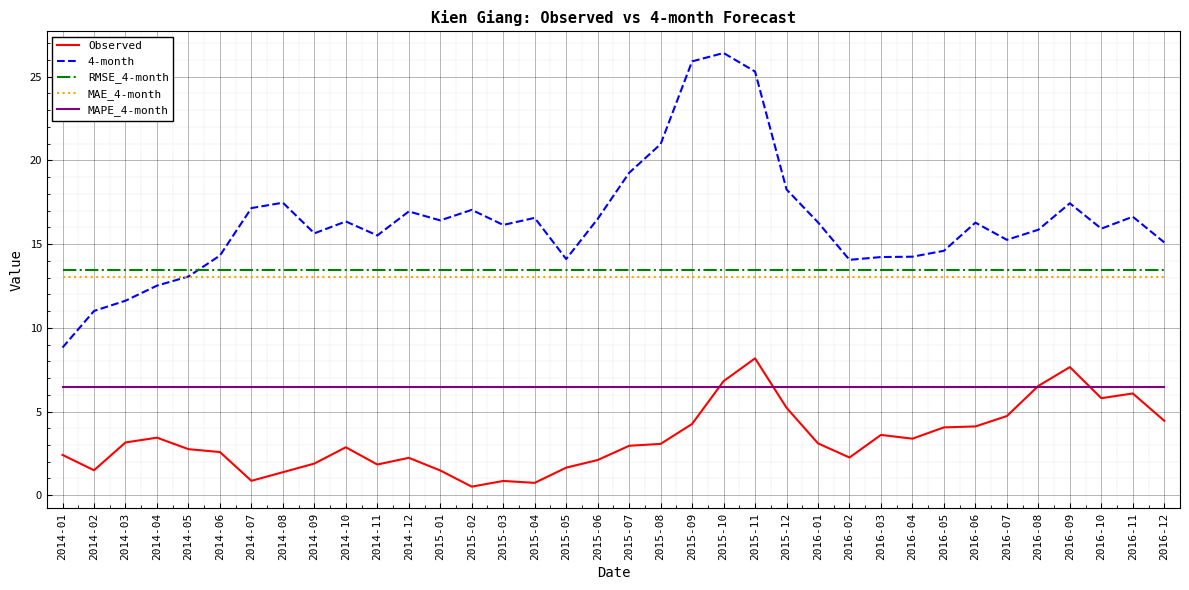

What position from the left is 2016-01?

25